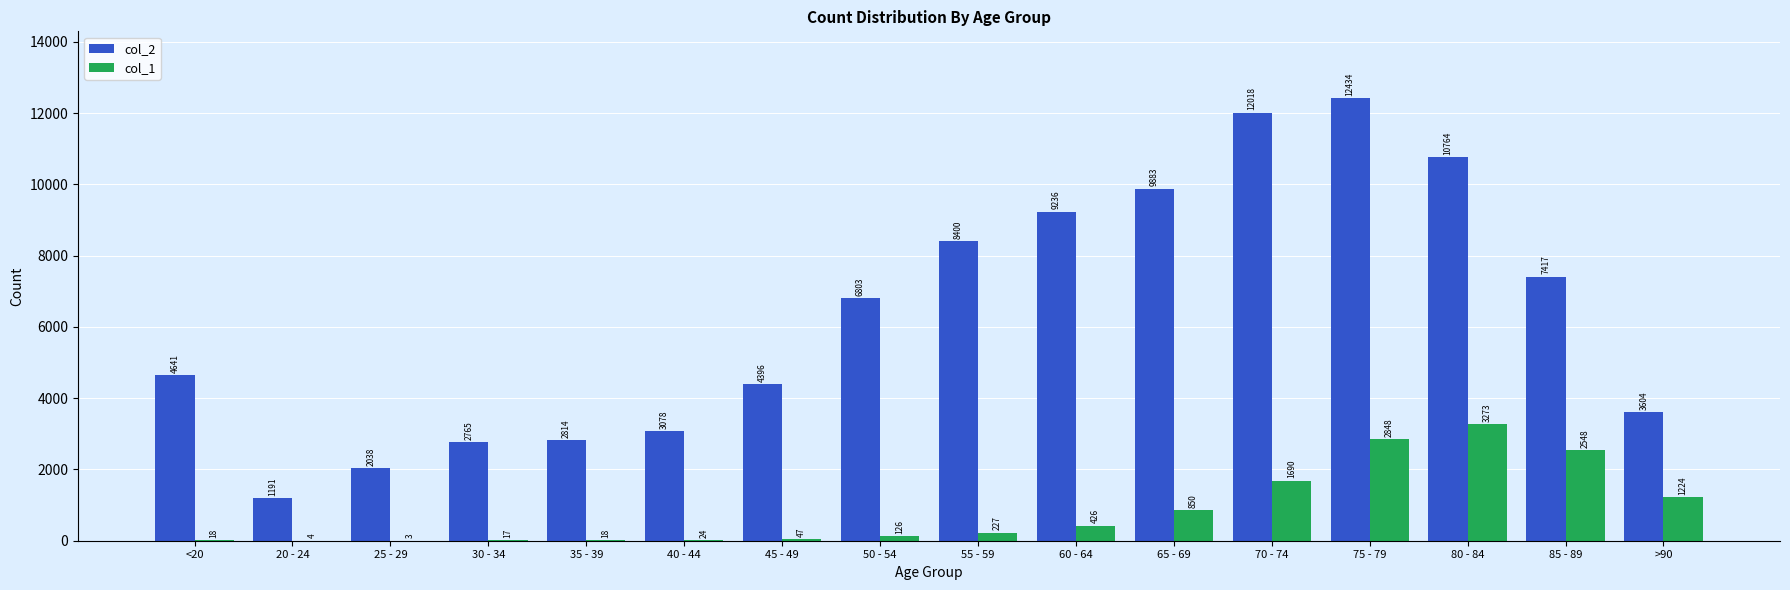

Reading left to right, extract all data points from this chart.

col_2: 4641	1191	2038	2765	2814	3078	4396	6803	8400	9236	9883	12018	12434	10764	7417	3604
col_1: 18	4	3	17	18	24	47	126	227	426	850	1690	2848	3273	2548	1224